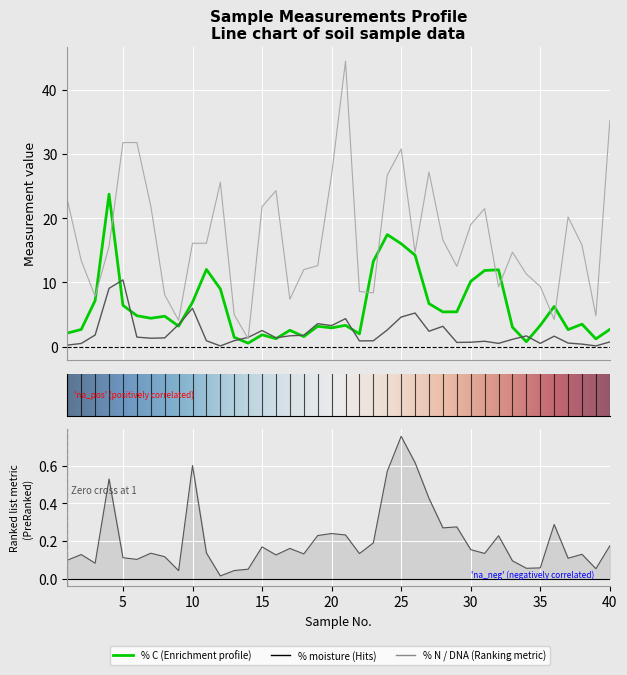

Which series changed the most between 16 and 29?

DNA (ug/mL)